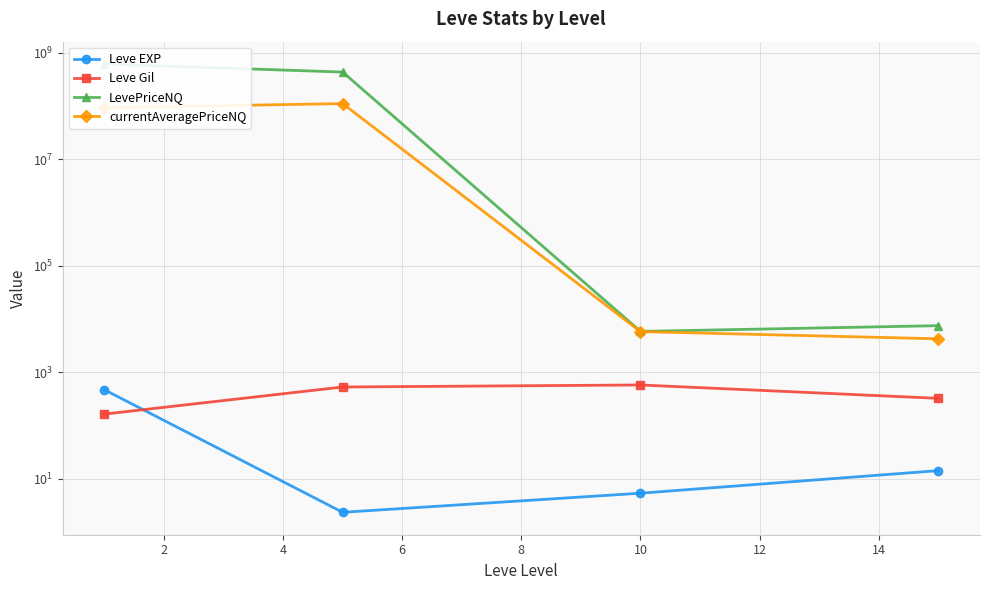

Is this an area chart (filled region under the line)?

No